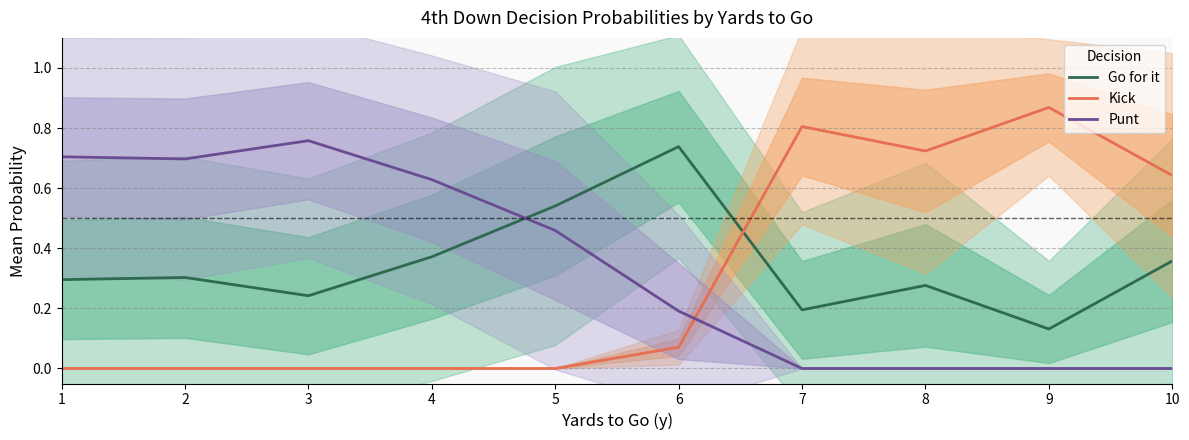

What is the sum of the Kick values at 10 and 2?

0.6